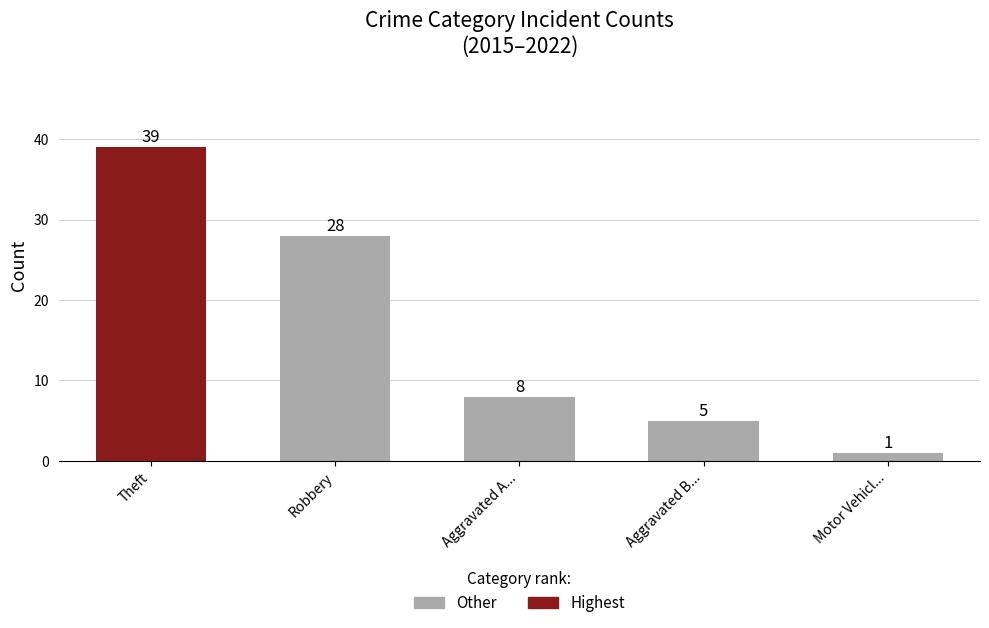

What position from the left is Motor Vehicl...?

5